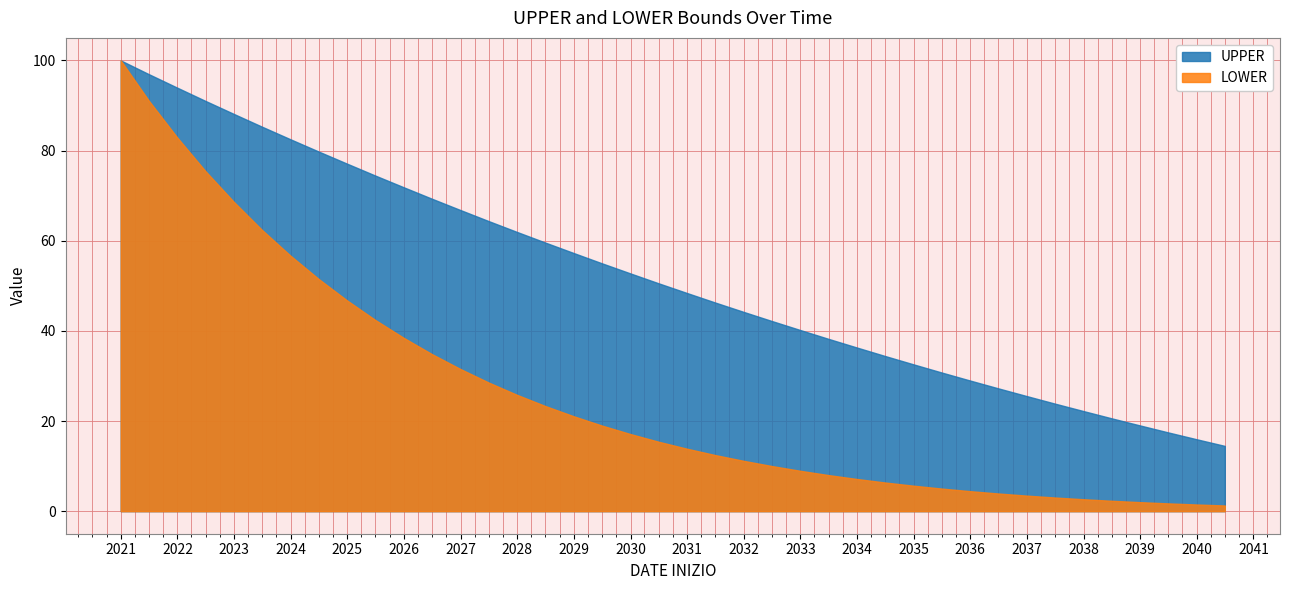

What is the approximate value of LOWER at 2032-06-30?

10.0